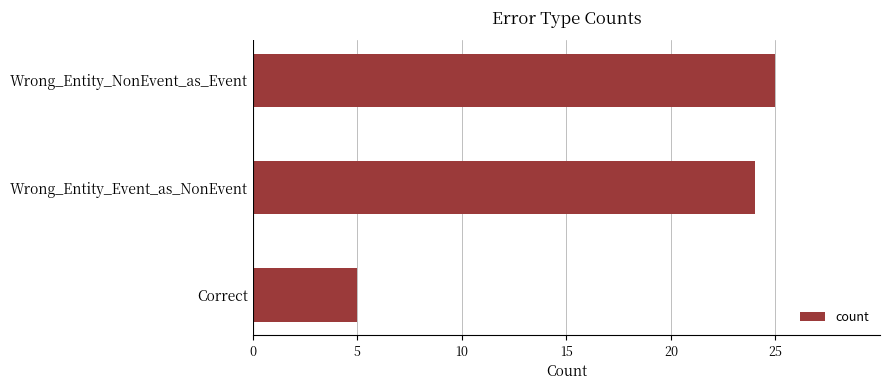

How many bars are there in total?

3